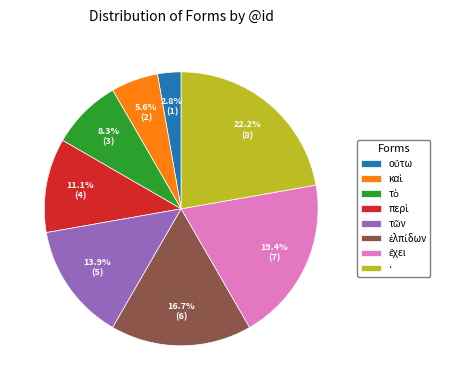

Is there a majority slice in this chart?

No